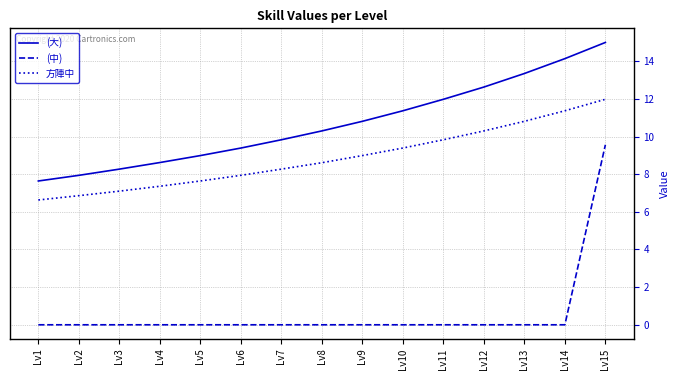

What is the difference between the maximum and minimum values in the (大) series?

7.4